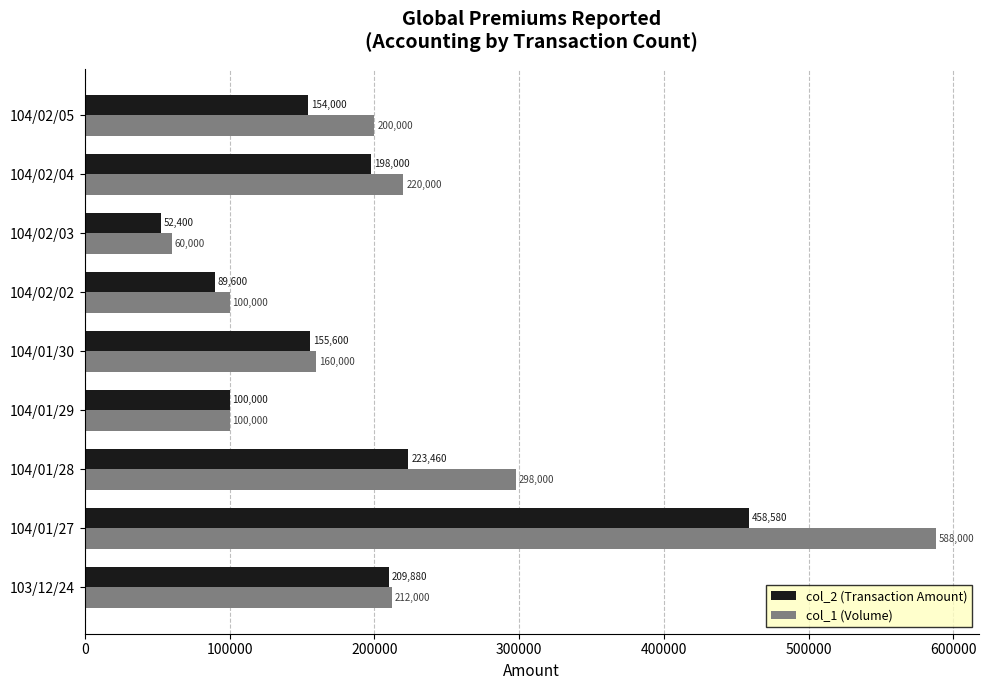

Which series has the largest range (max minus min)?

col_1 (Volume)